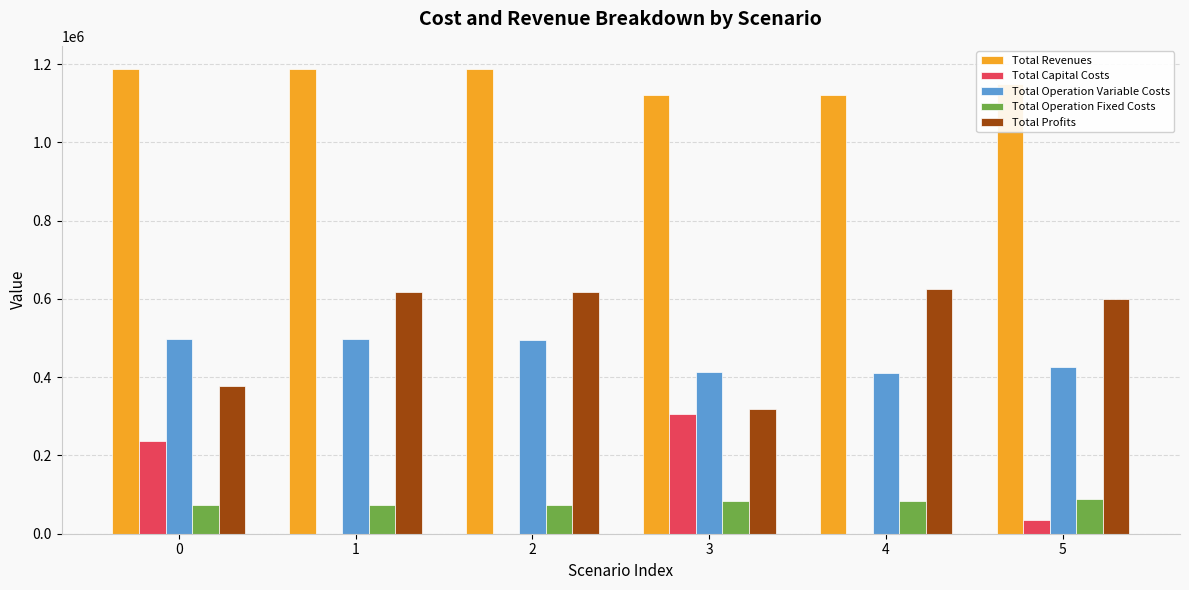

Is the value of Total Operation Fixed Costs at 4 greater than the value of Total Profits at 4?

No